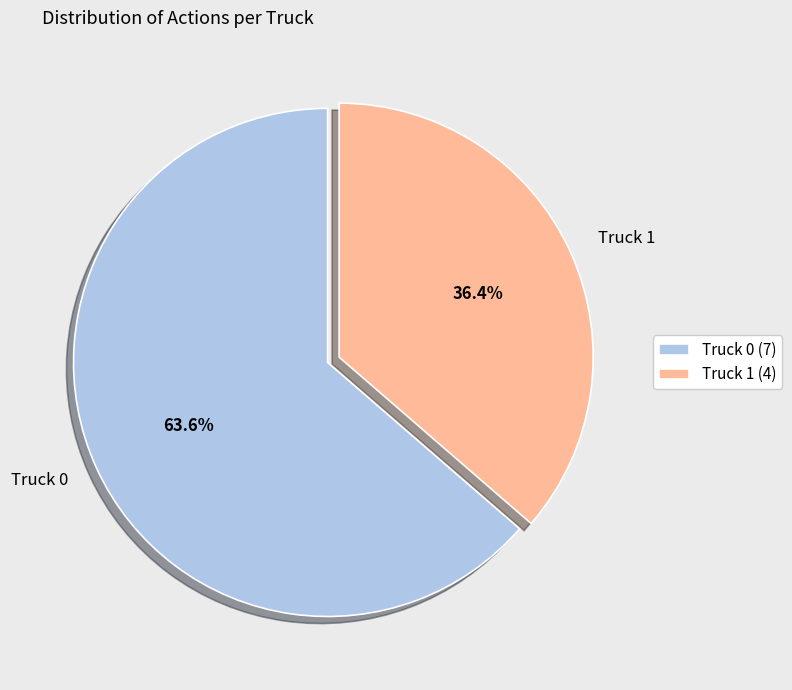

To the nearest percent, what percentage of the pie is Truck 0?

64%